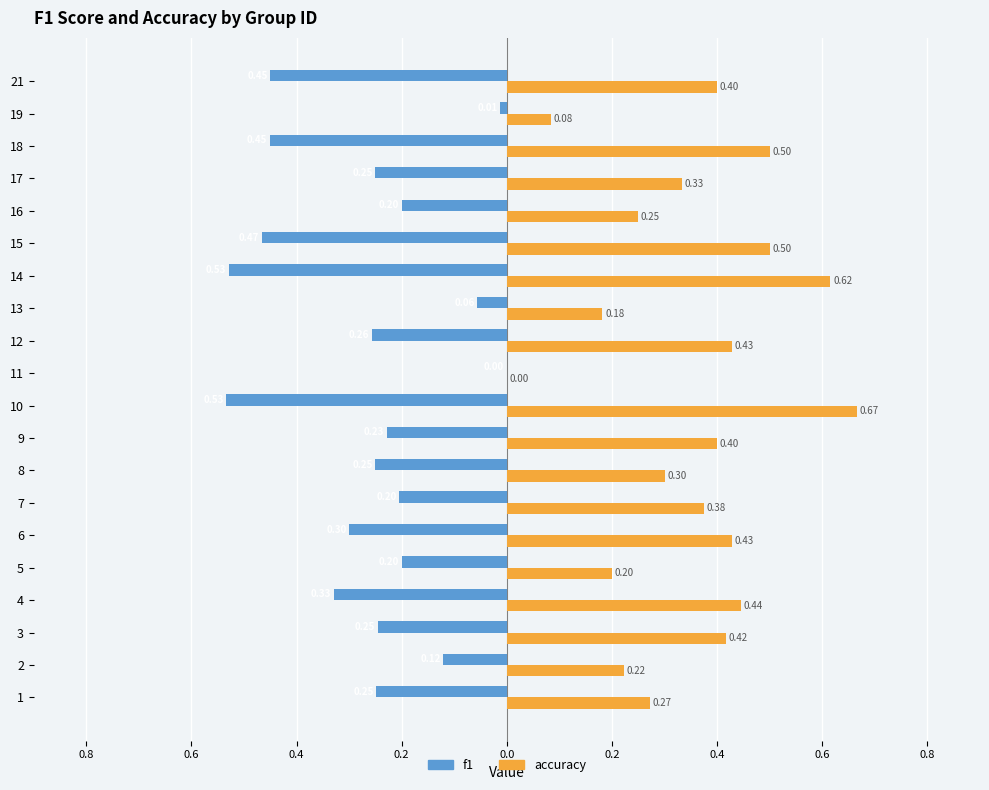

What are all the series names shown in the legend?

f1, accuracy